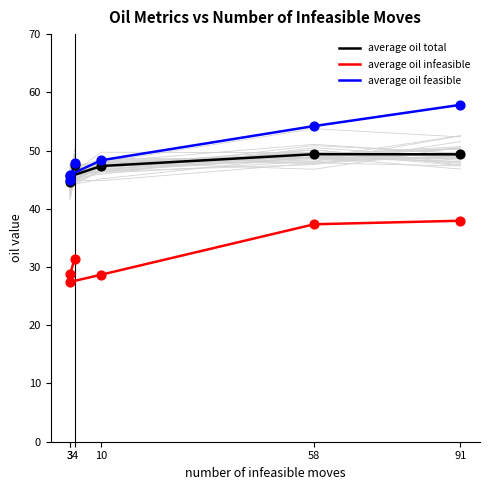

Is the value of average oil feasible at 3 greater than the value of average oil infeasible at 58?

Yes